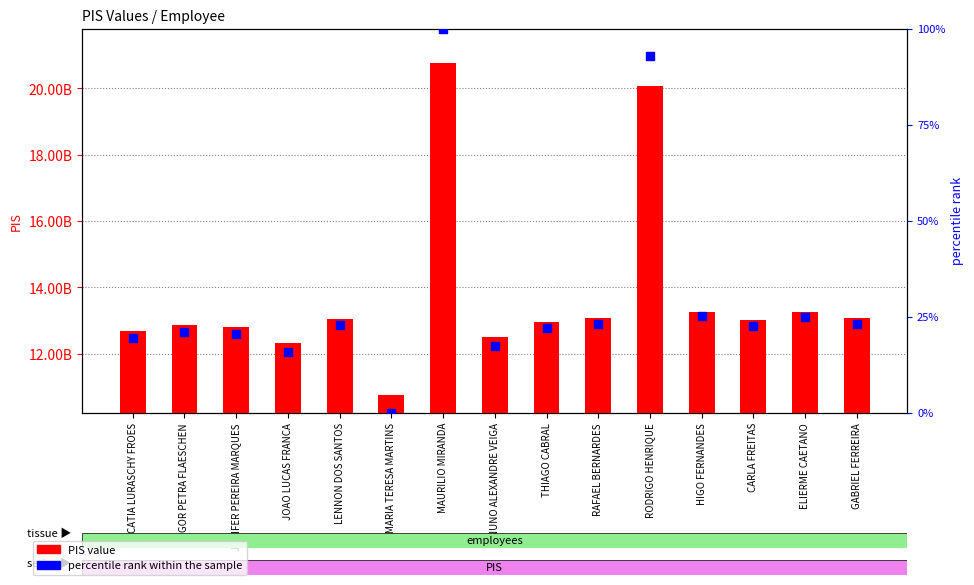

At which category is the sum across all series the highest?

MAURILIO MIRANDA